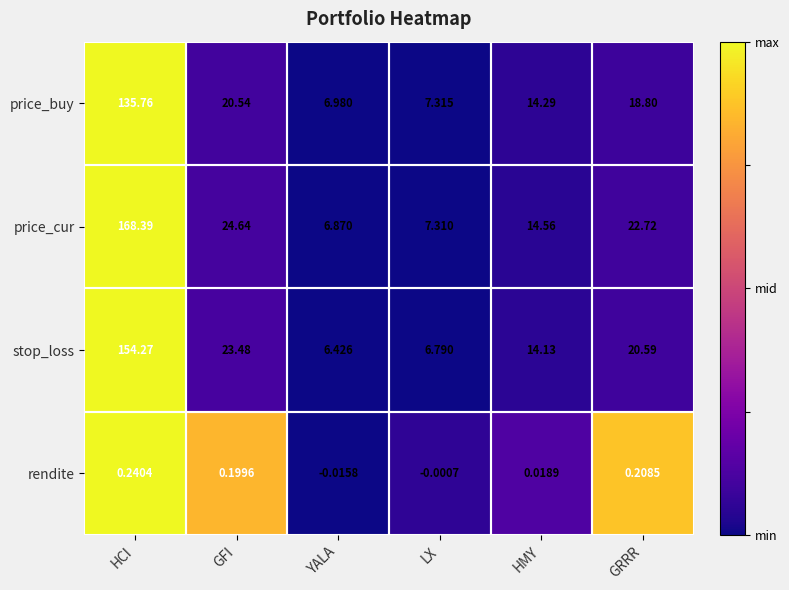

Is the value of price_buy at YALA greater than the value of stop_loss at GFI?

No